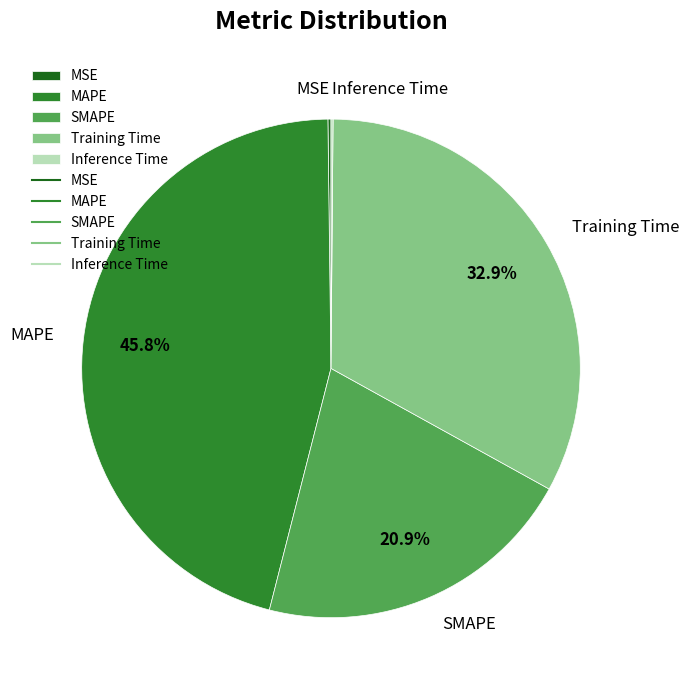

Is MAPE the majority of the pie?

No